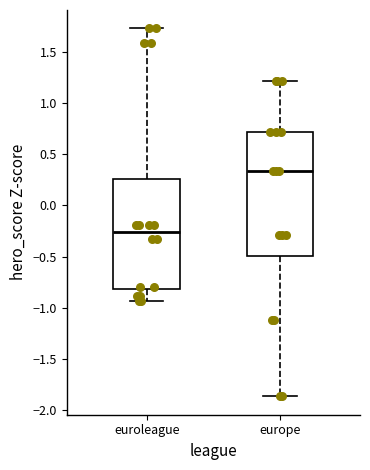

Where does the median line of the box for europe sit on the y-axis? The values are not printed on the chart, so give them approximately, as read against the axis.

0.35